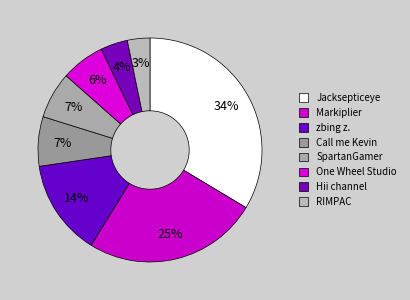

How many segments does this pie chart have?

8